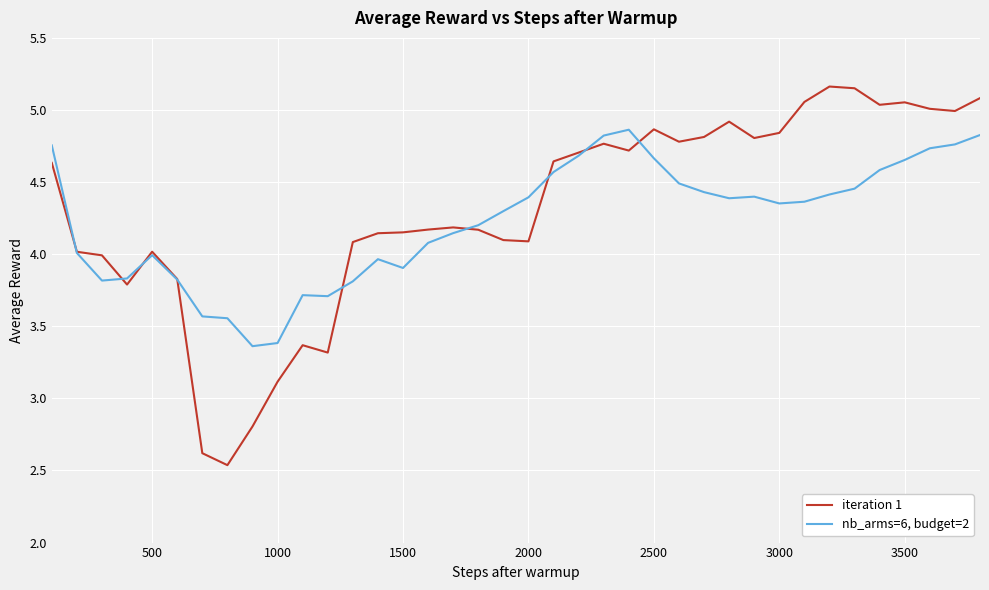

List the series in order of their overall mean, lowest first.

nb_arms=6, budget=2, iteration 1